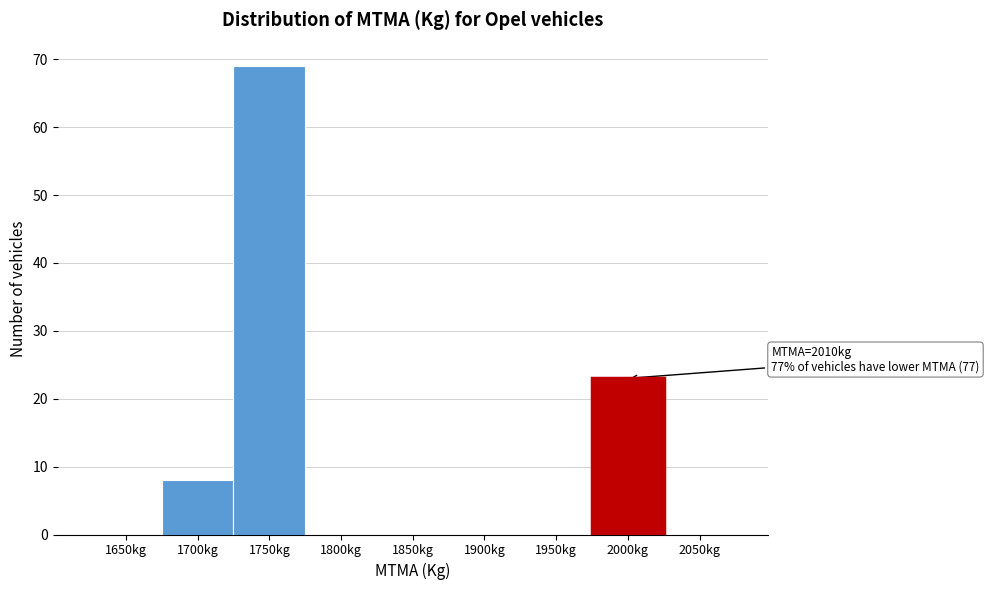

Reading left to right, extract all data points from this chart.

1650kg=0	1700kg=8	1750kg=69	1800kg=0	1850kg=0	1900kg=0	1950kg=0	2000kg=23	2050kg=0